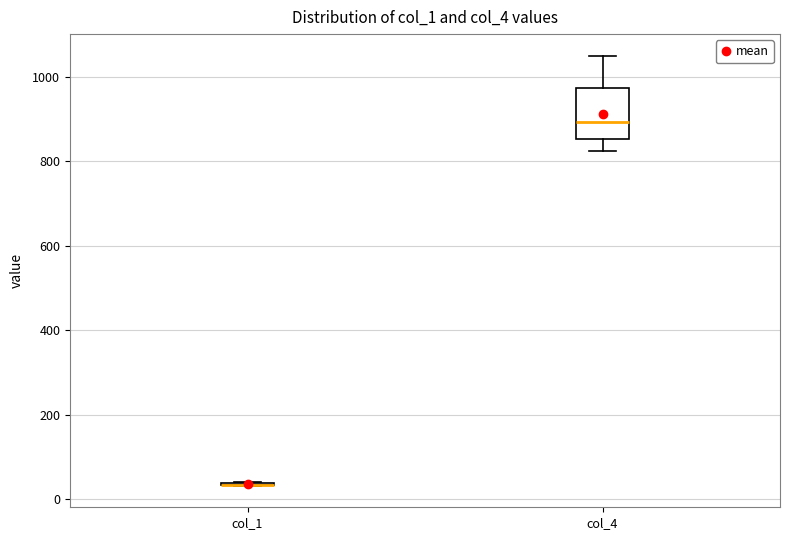

Where does the upper whisker of the box for col_4 end on the y-axis? The values are not printed on the chart, so give them approximately, as read against the axis.

1060